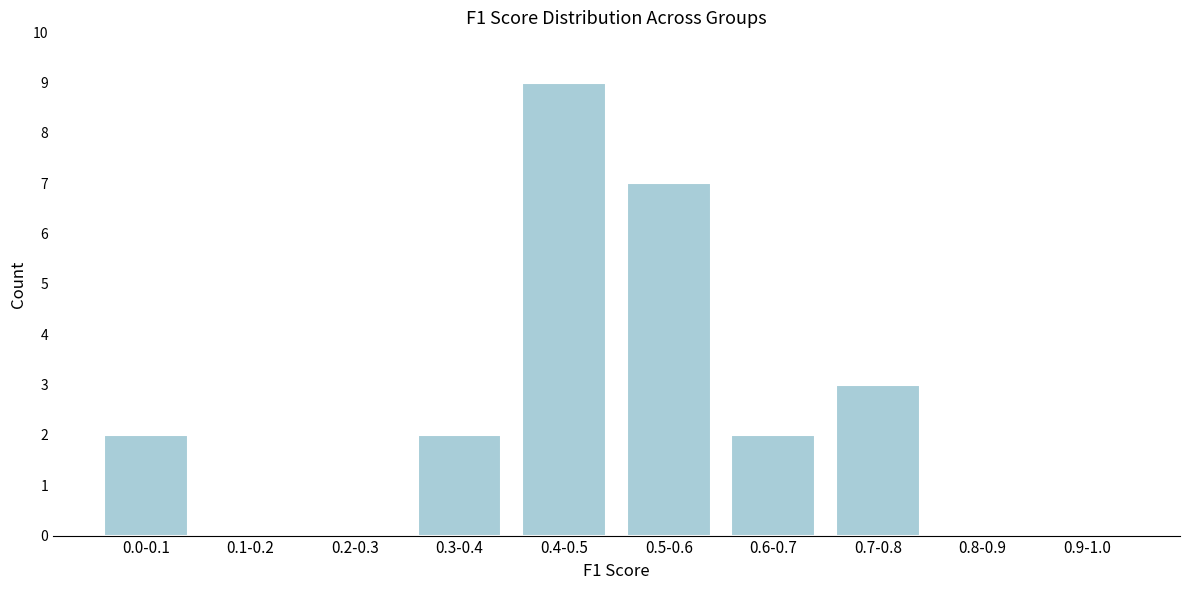

Reading left to right, transcribe all the data shown in this chart.

0.0-0.1=2	0.1-0.2=0	0.2-0.3=0	0.3-0.4=2	0.4-0.5=9	0.5-0.6=7	0.6-0.7=2	0.7-0.8=3	0.8-0.9=0	0.9-1.0=0